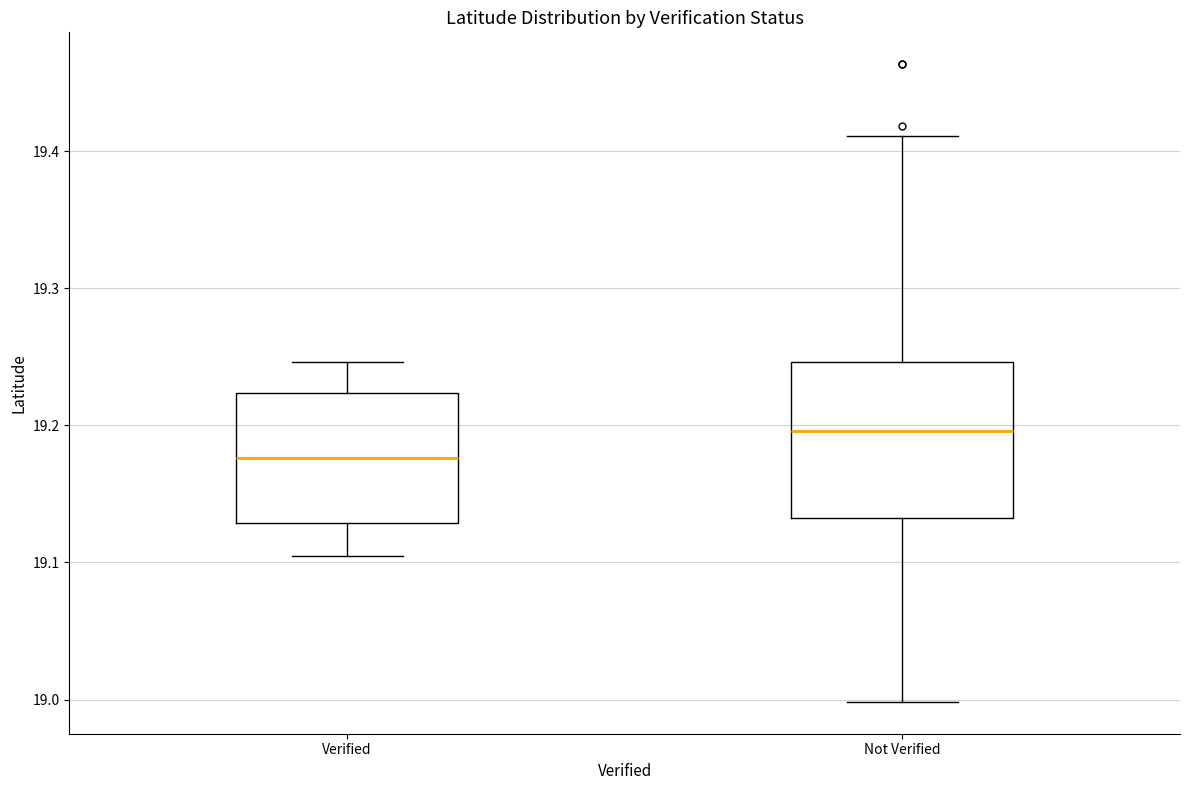

Reading left to right, read every box against the y-axis: the position of its median line, the range the box covers, and the ends of its whiskers. The values are not printed on the chart, so give them approximately, as read against the axis.

Verified: median 19.18, box 19.13 to 19.22, whiskers 19.10 to 19.25
Not Verified: median 19.20, box 19.13 to 19.25, whiskers 19.00 to 19.41